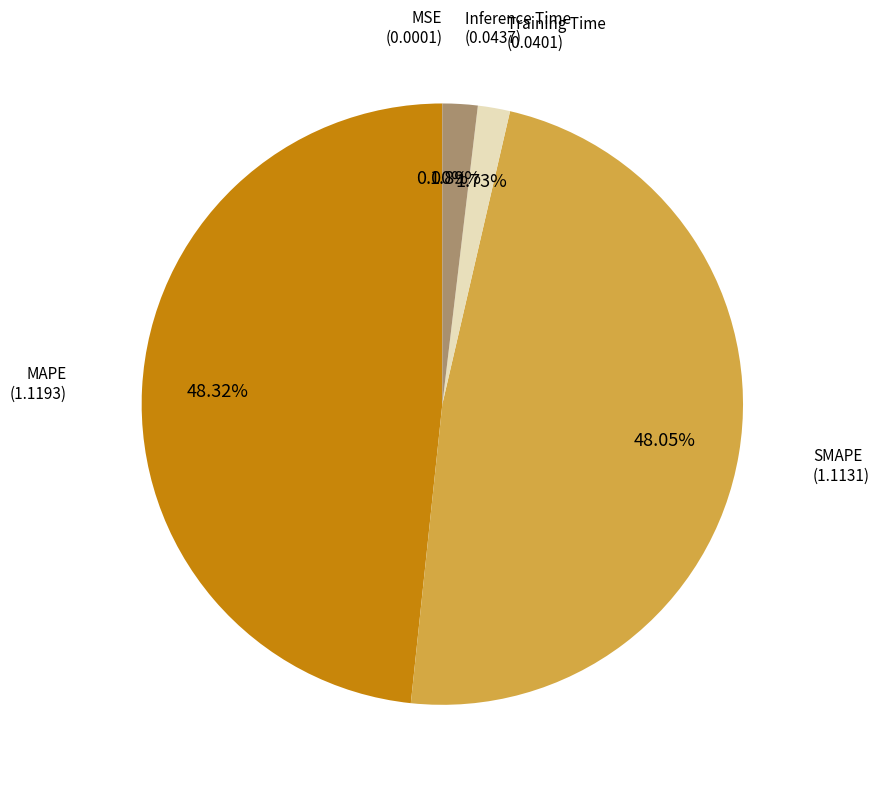

Does any single category account for the majority?

No